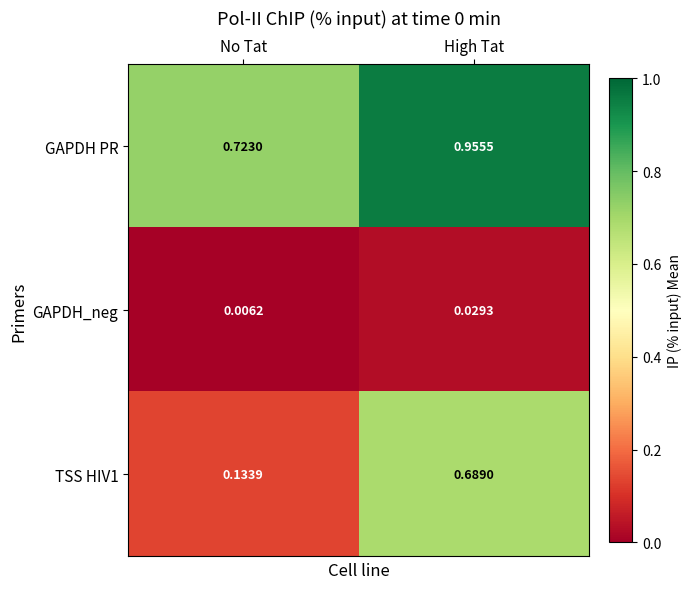

At which label does GAPDH_neg reach its minimum?

No Tat